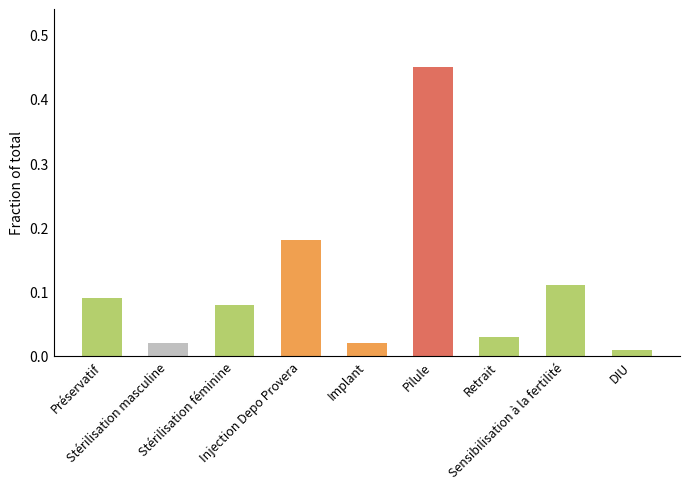

What position from the right is Implant?

5